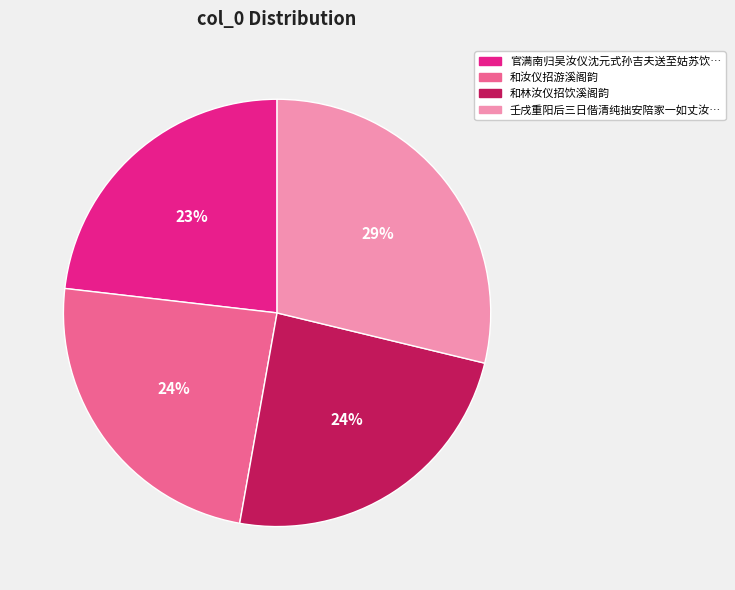

Does any single category account for the majority?

No